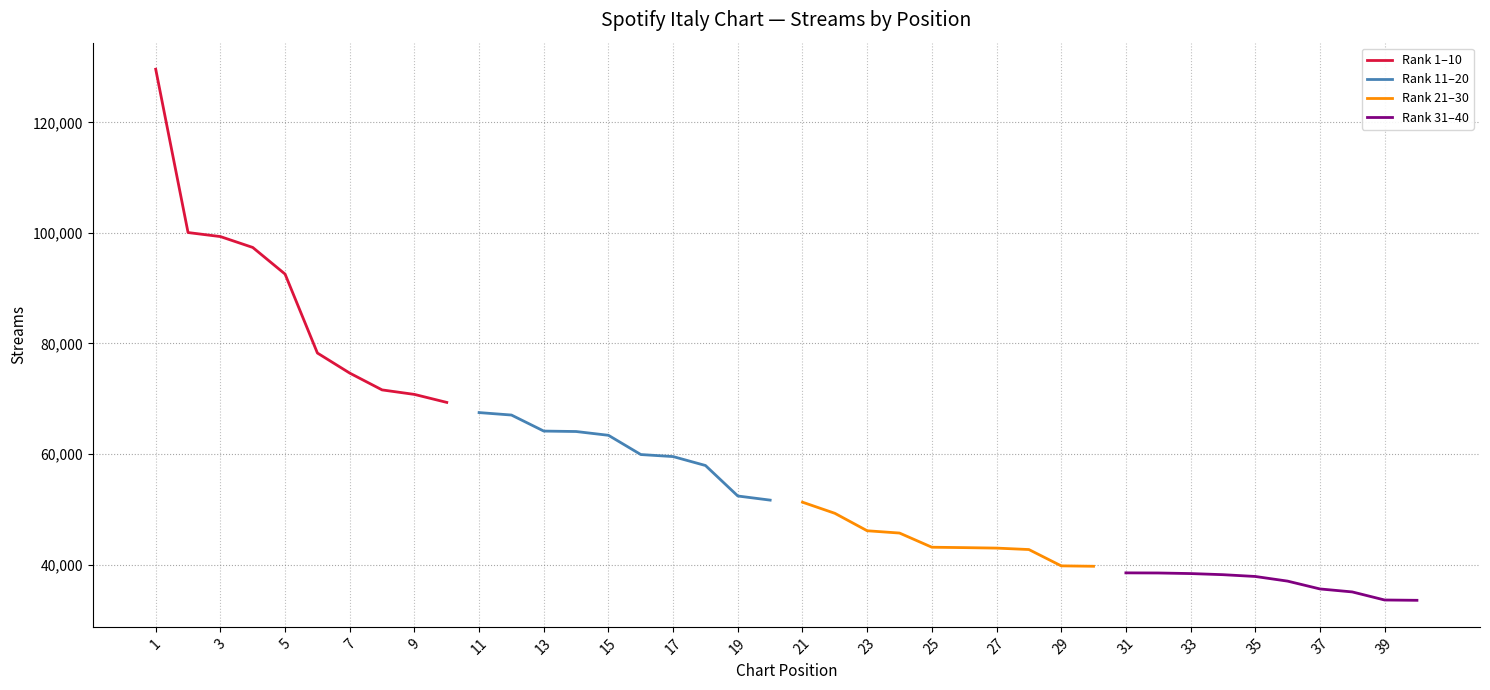

True or false: Rank 21–30 and Rank 11–20 cross at least once.

False